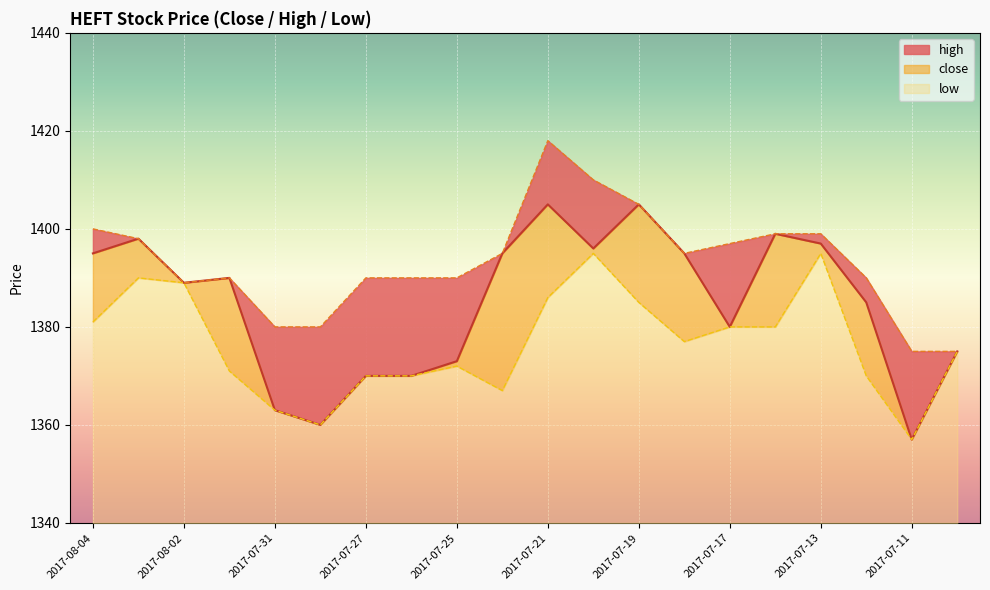

Reading right to left, transcribe all the data shown in this chart.

close: 1375	1357	1385	1397	1399	1380	1395	1405	1396	1405	1395	1373	1370	1370	1360	1363	1390	1389	1398	1395
high: 1375	1375	1390	1399	1399	1397	1395	1405	1410	1418	1395	1390	1390	1390	1380	1380	1390	1389	1398	1400
low: 1375	1357	1370	1395	1380	1380	1377	1385	1395	1386	1367	1372	1370	1370	1360	1363	1371	1389	1390	1381